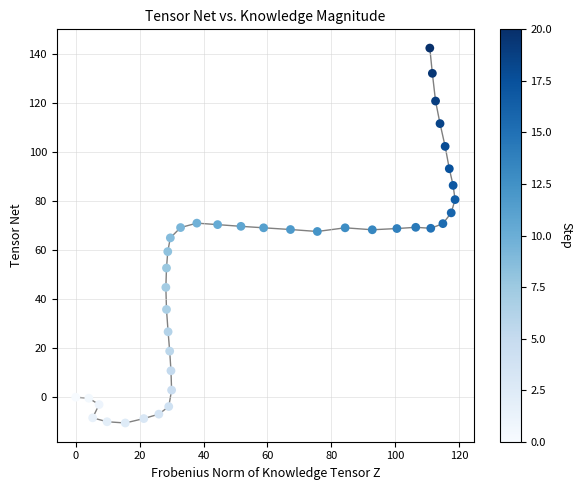

What is the range of X values (max minus min)?

118.7